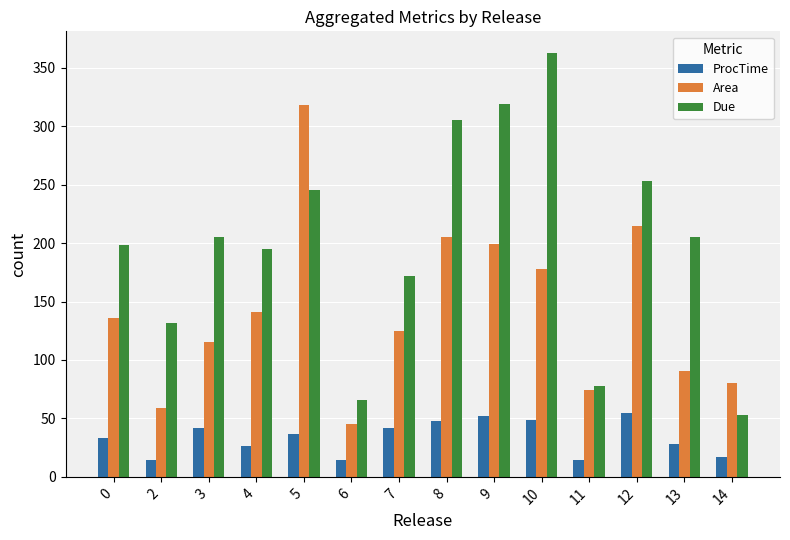

Rank the series by their maximum value, from lowest to highest.

ProcTime, Area, Due